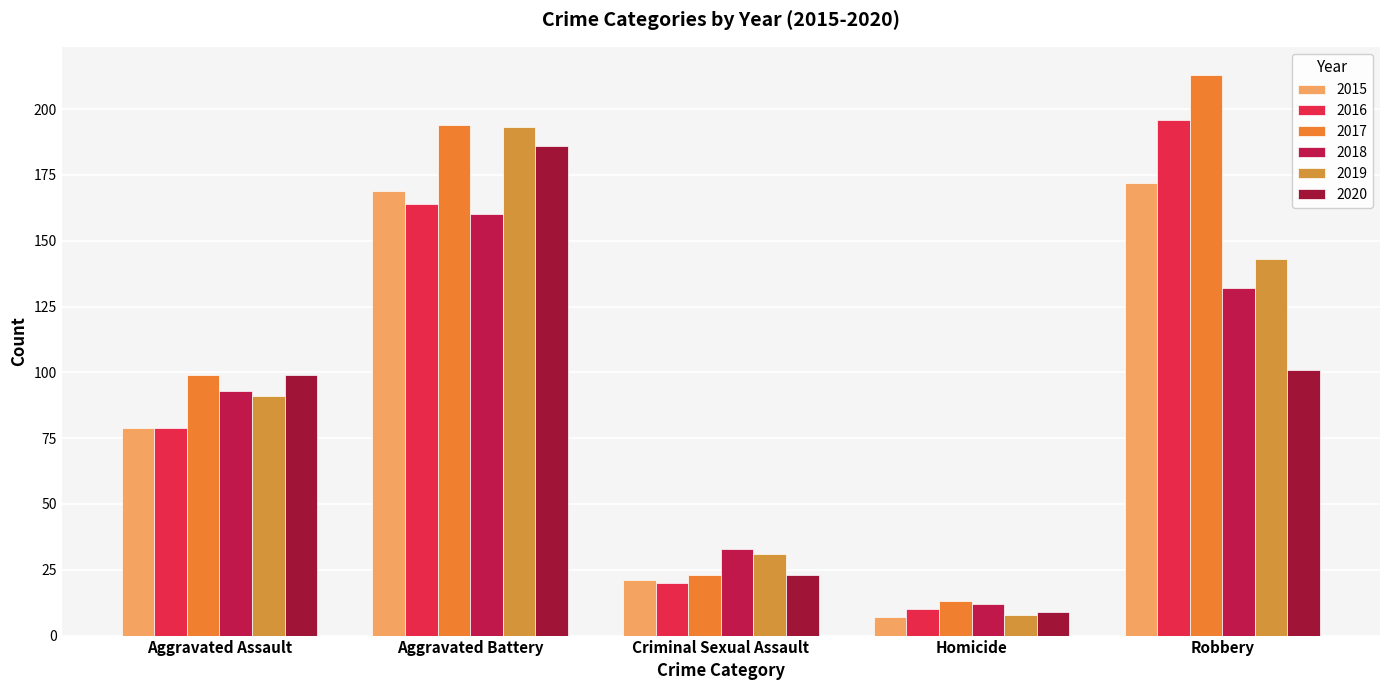

What is the sum of all 2018 values?

430